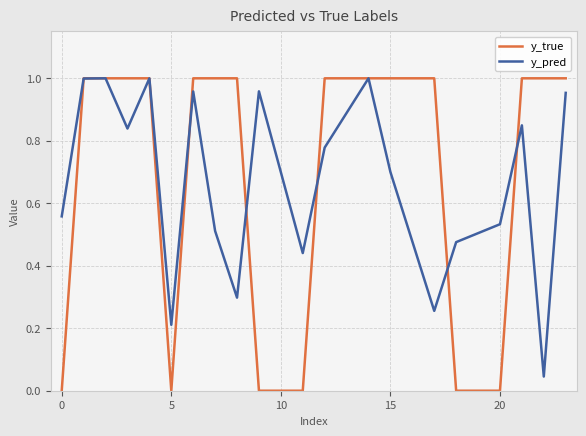

Which series has the widest spread of values?

y_true